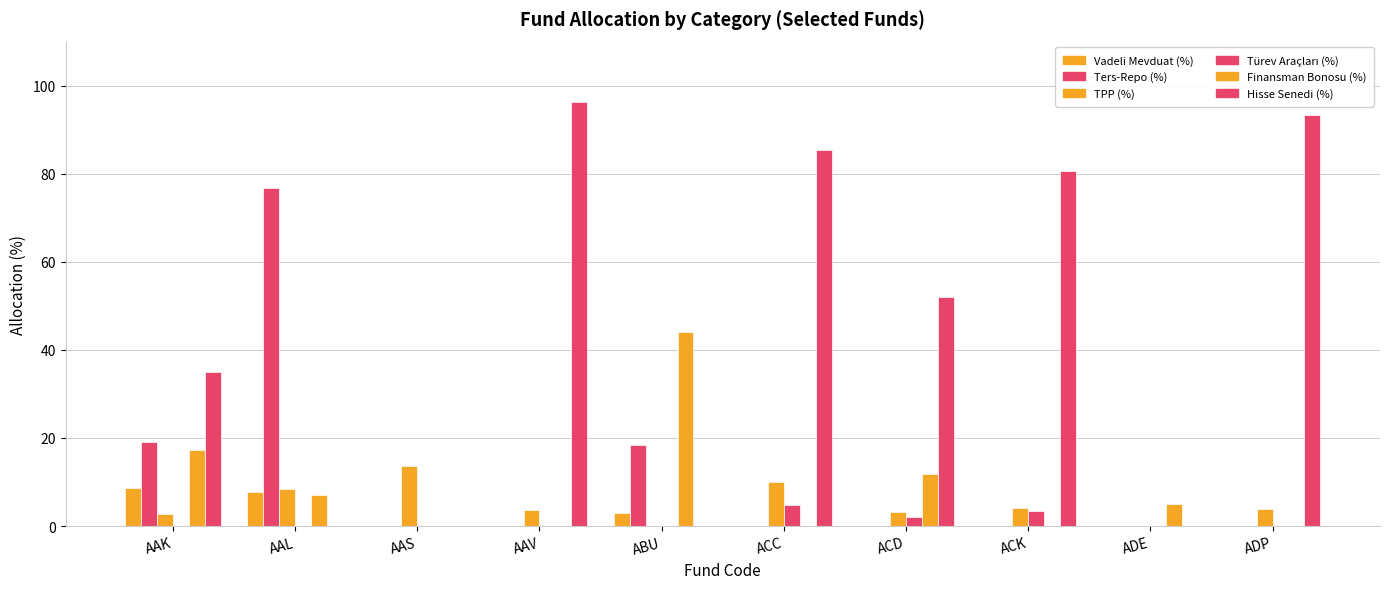

What is the label of the 3rd bar from the right?

ACK